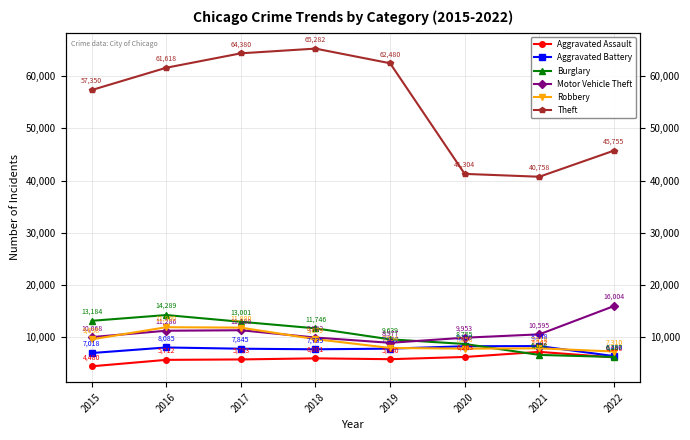

Which series has the largest range (max minus min)?

Theft